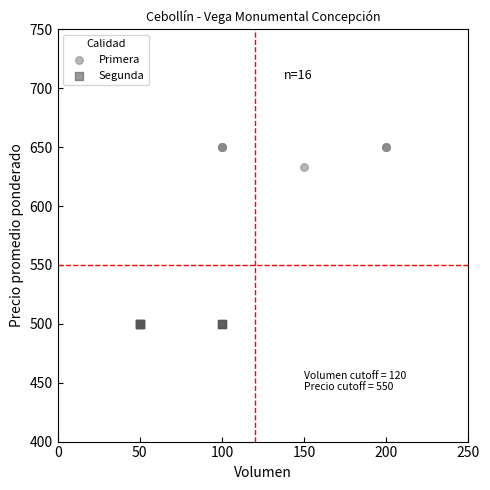

Which series reaches the minimum Y coordinate?

Segunda